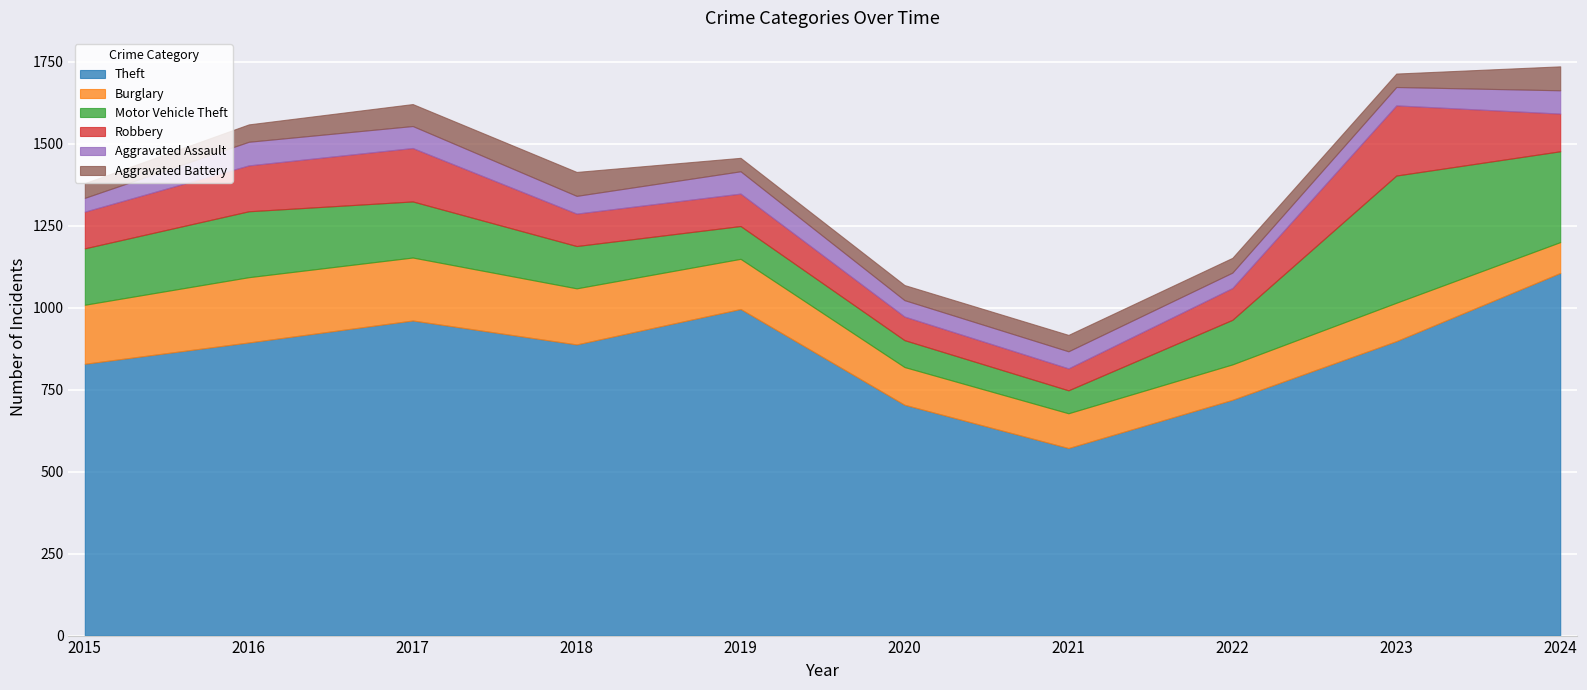

True or false: Aggravated Battery and Theft cross at least once.

False